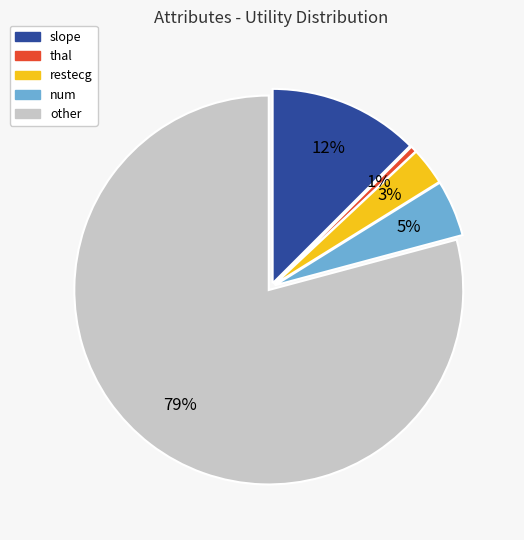

To the nearest percent, what percentage of the pie is thal?

1%